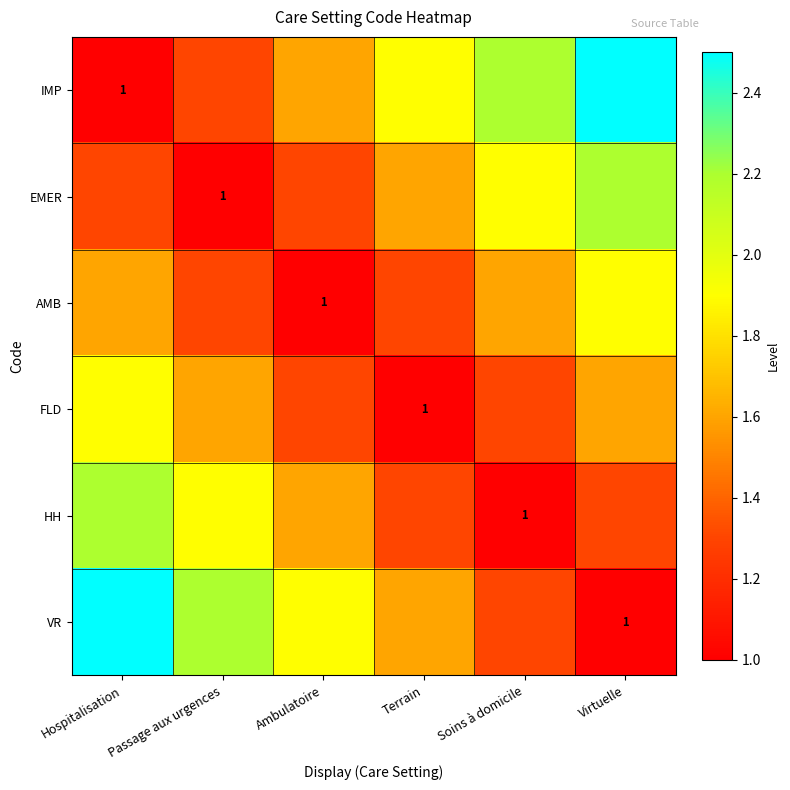

The value of HH at Soins à domicile is 1.0. True or false?

True